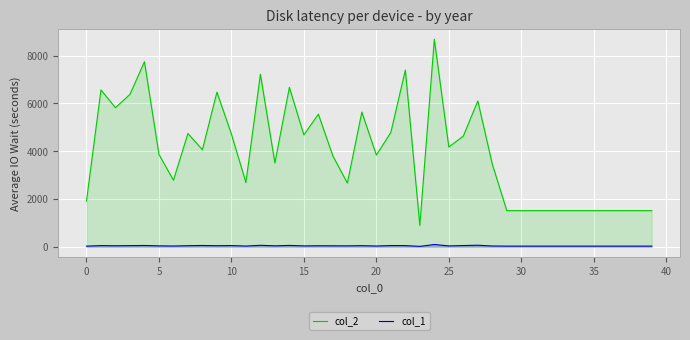

True or false: col_2 has more than 0 interior local peaks.

True